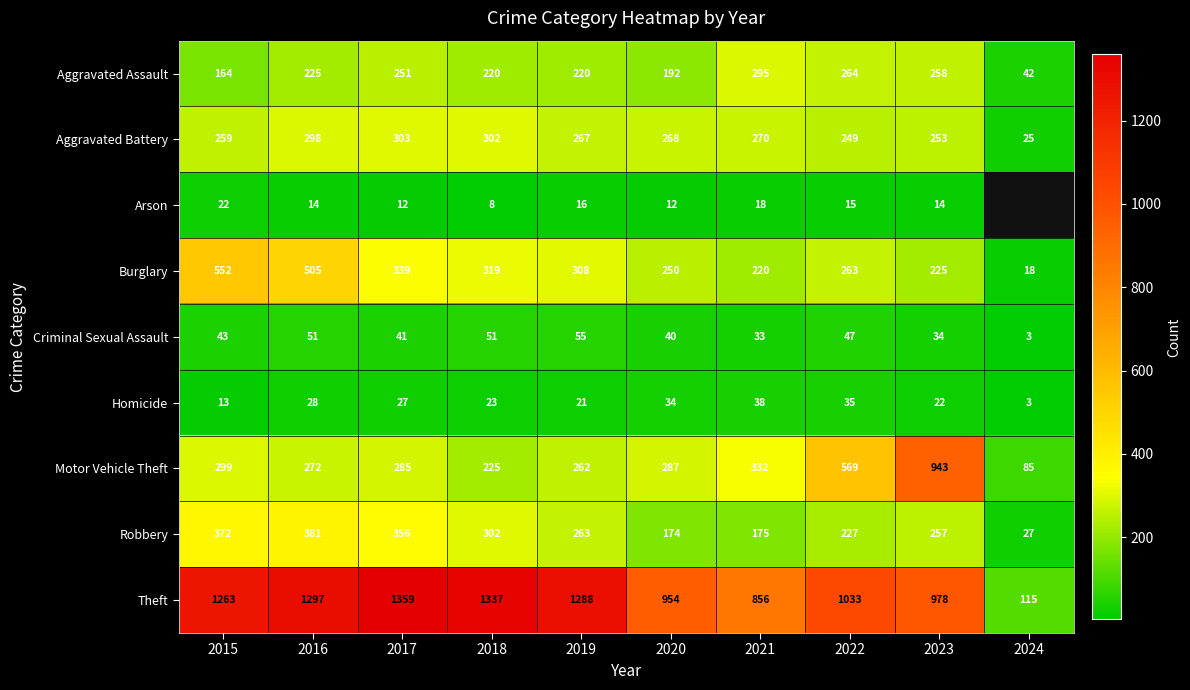

Is it true that Theft equals 332.0 at 2022?

False